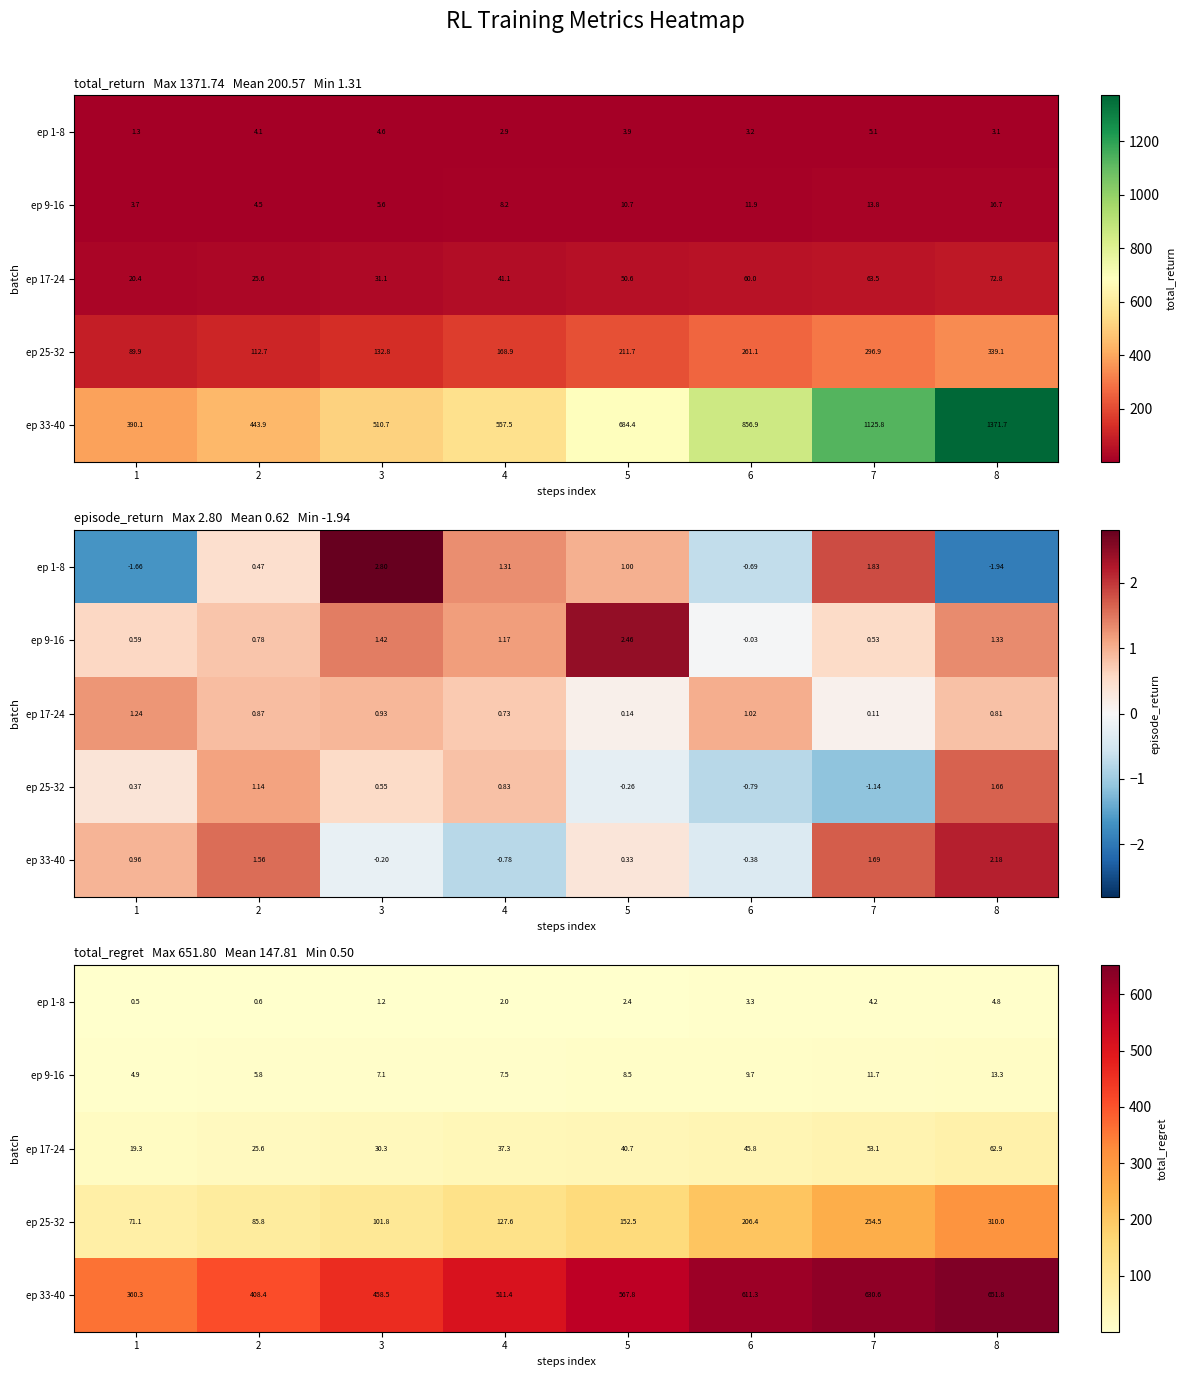

True or false: ep 1-8 has a value of 0.7 at 1.

False